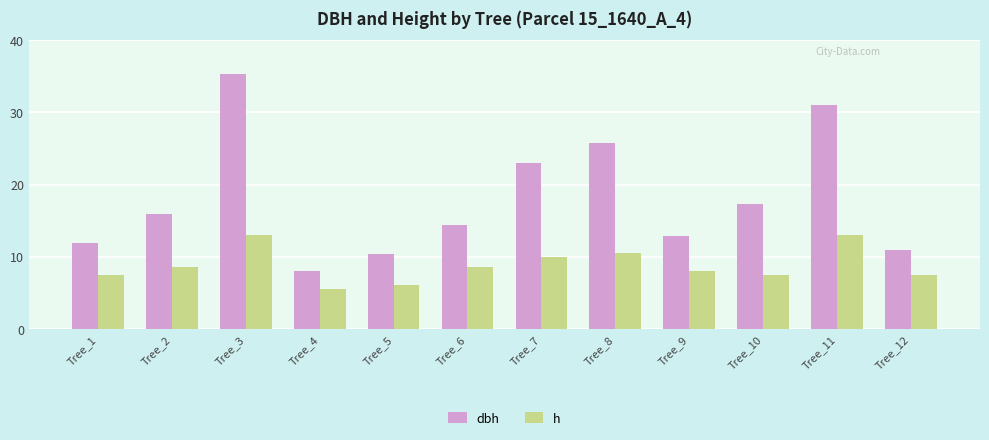

What is the lowest value of the dbh series?

8.0